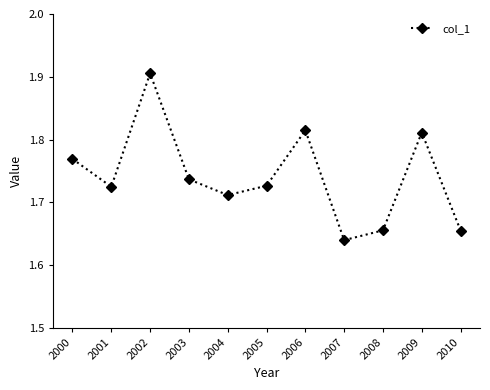

True or false: the data shows 0.9 at 2008.

False